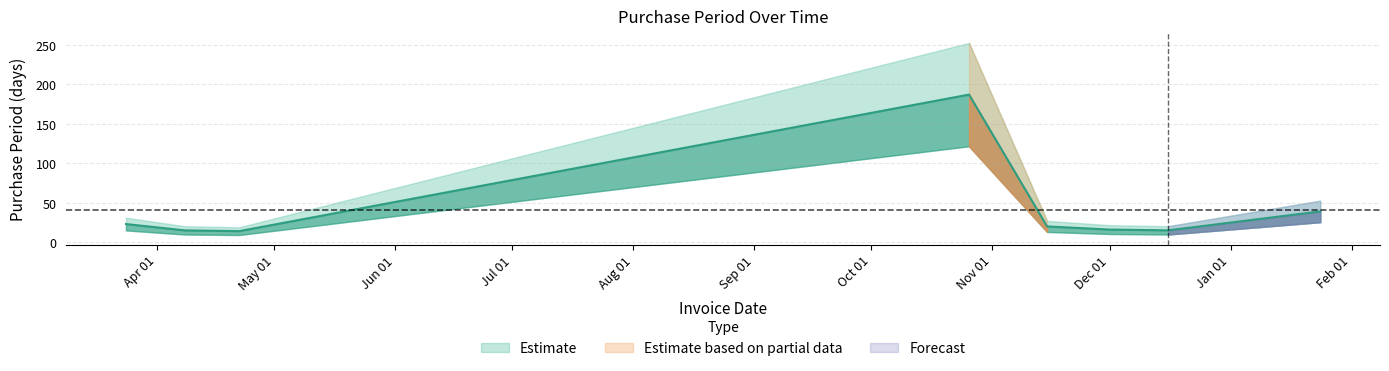

What is the change in value from 2016-04-08 to 2016-12-01?

+1